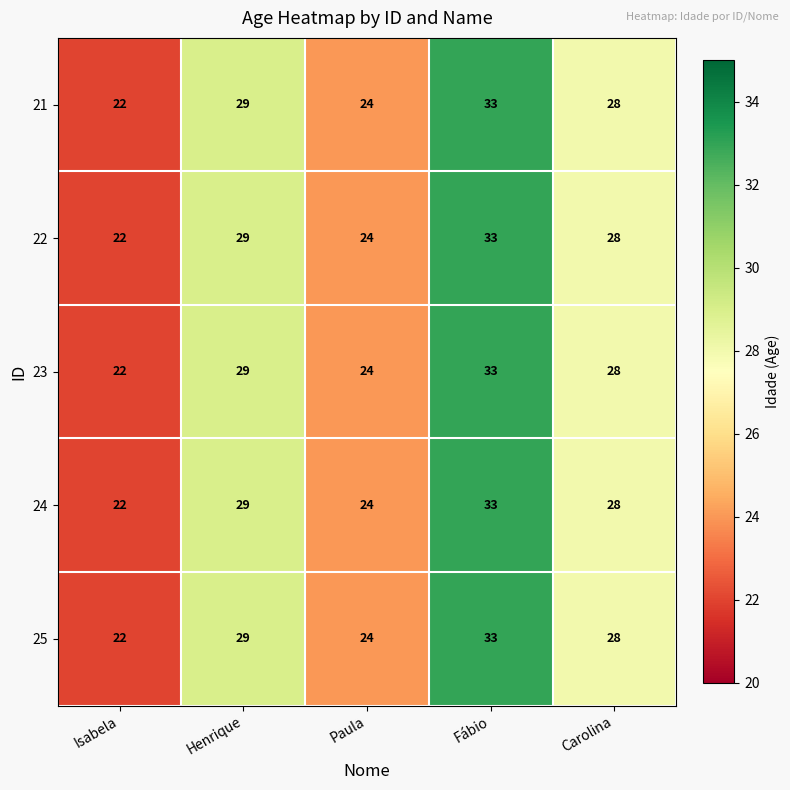

What is the total value across all series at Carolina?

140